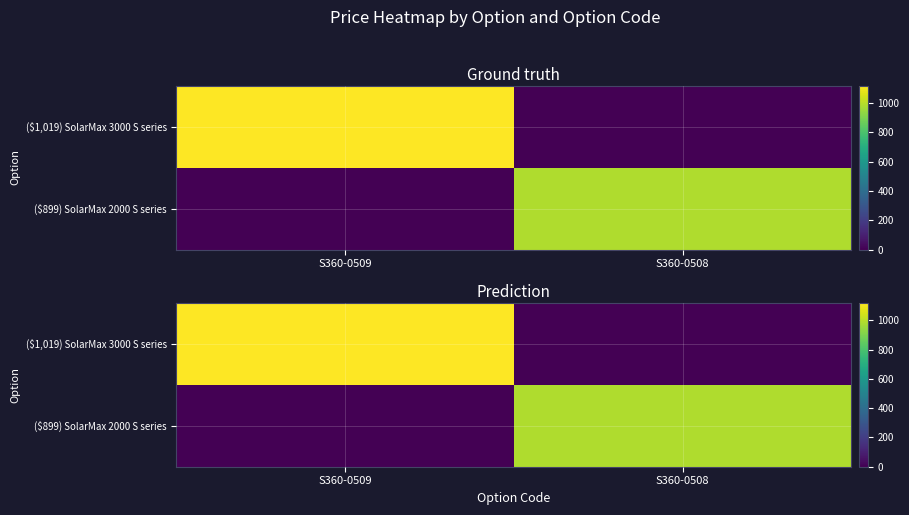

At S360-0509, list the series in order from smallest to largest.

($899) SolarMax 2000 S series, ($1,019) SolarMax 3000 S series